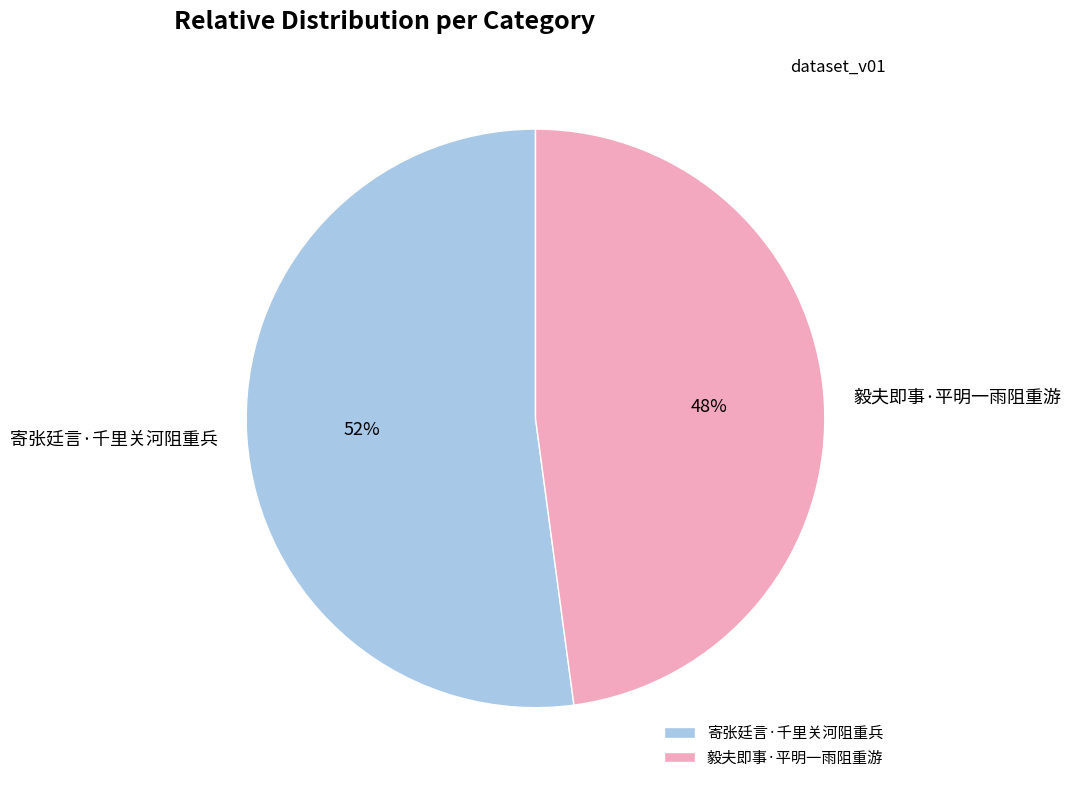

Which slice is the smallest?

毅夫即事·平明一雨阻重游